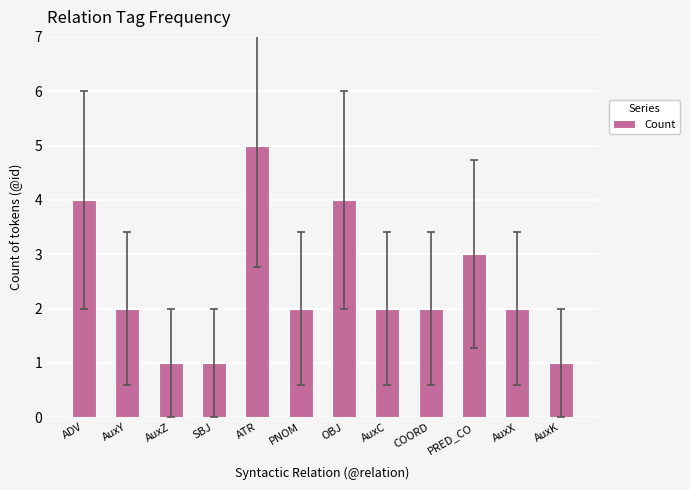

What is the difference between the values at AuxX and OBJ?

2